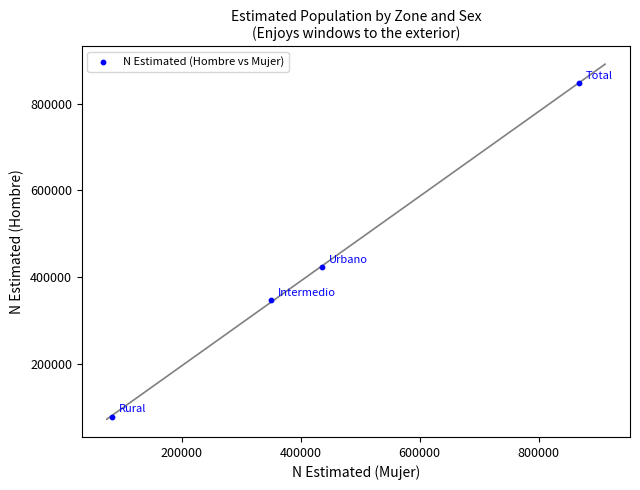

What is the range of Y values (max minus min)?

769804